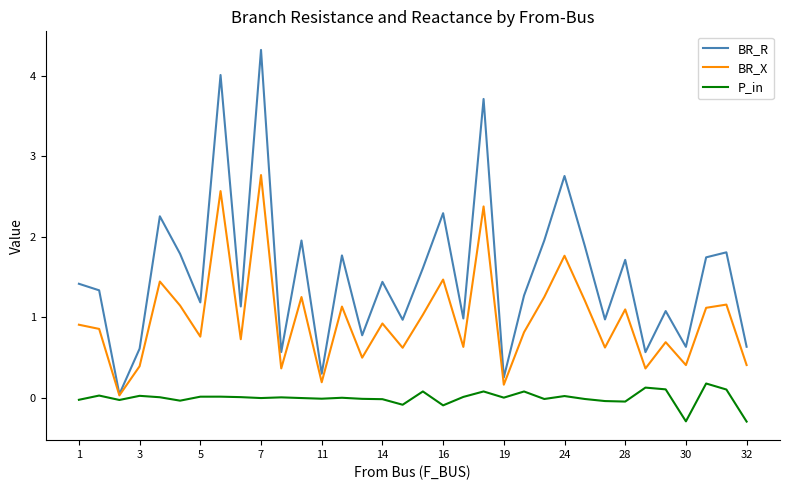

Which series has the largest total across all categories?

BR_R